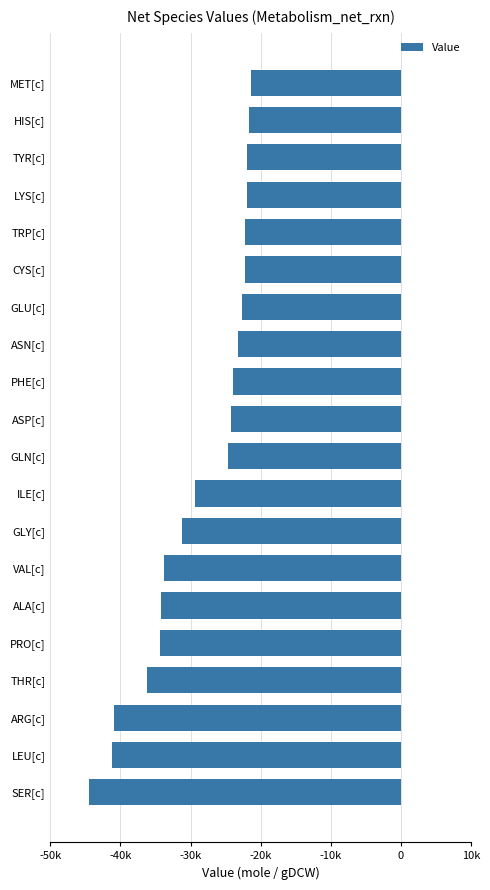

What is the smallest value displayed?

-44490.4